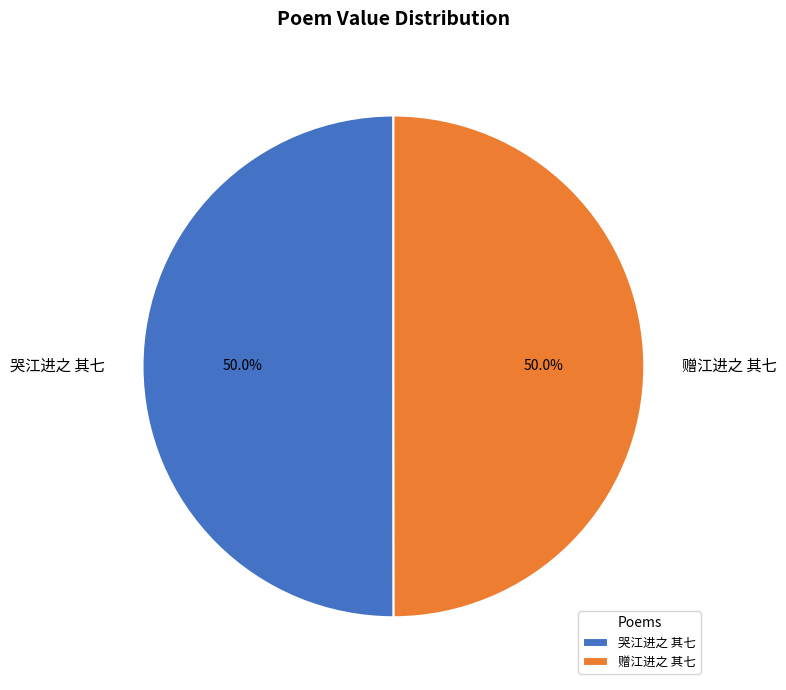

Combined, what portion of the pie is 哭江进之 其七 and 赠江进之 其七?

100.0%